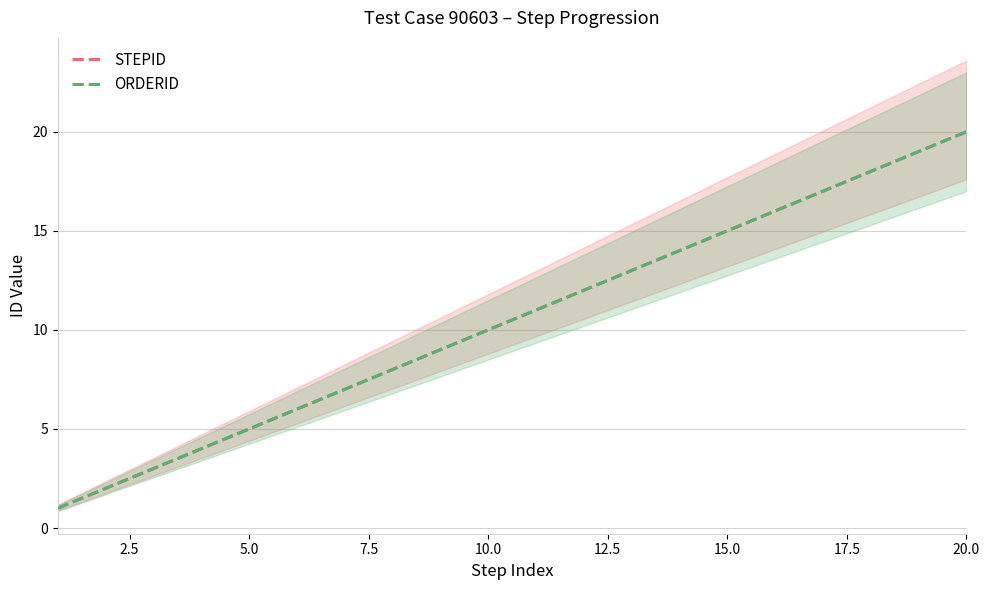

True or false: ORDERID has more than 2 points higher than both neighbors.

False